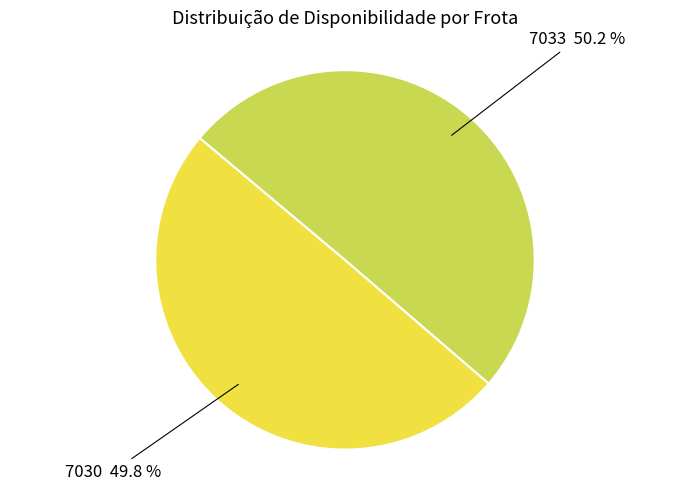

Rank the categories by value from highest to lowest.

7033, 7030